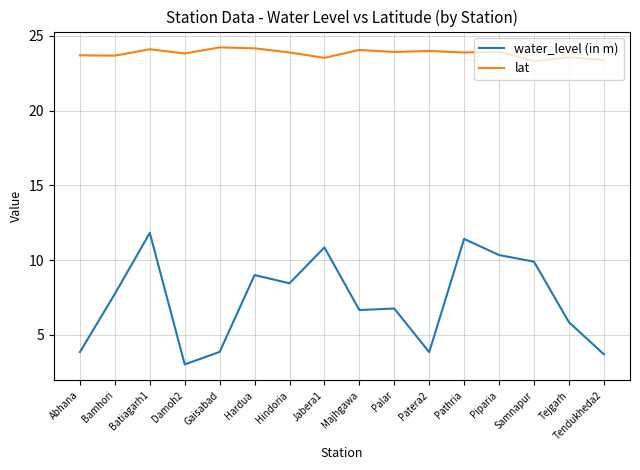

What is the greatest value displayed?

24.2